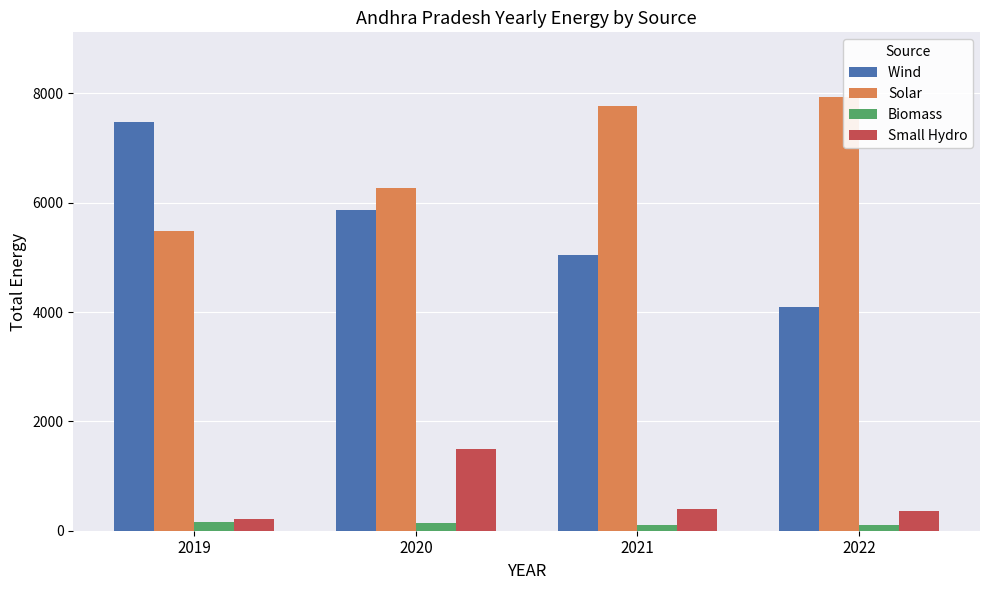

Does the chart contain stacked bars?

No